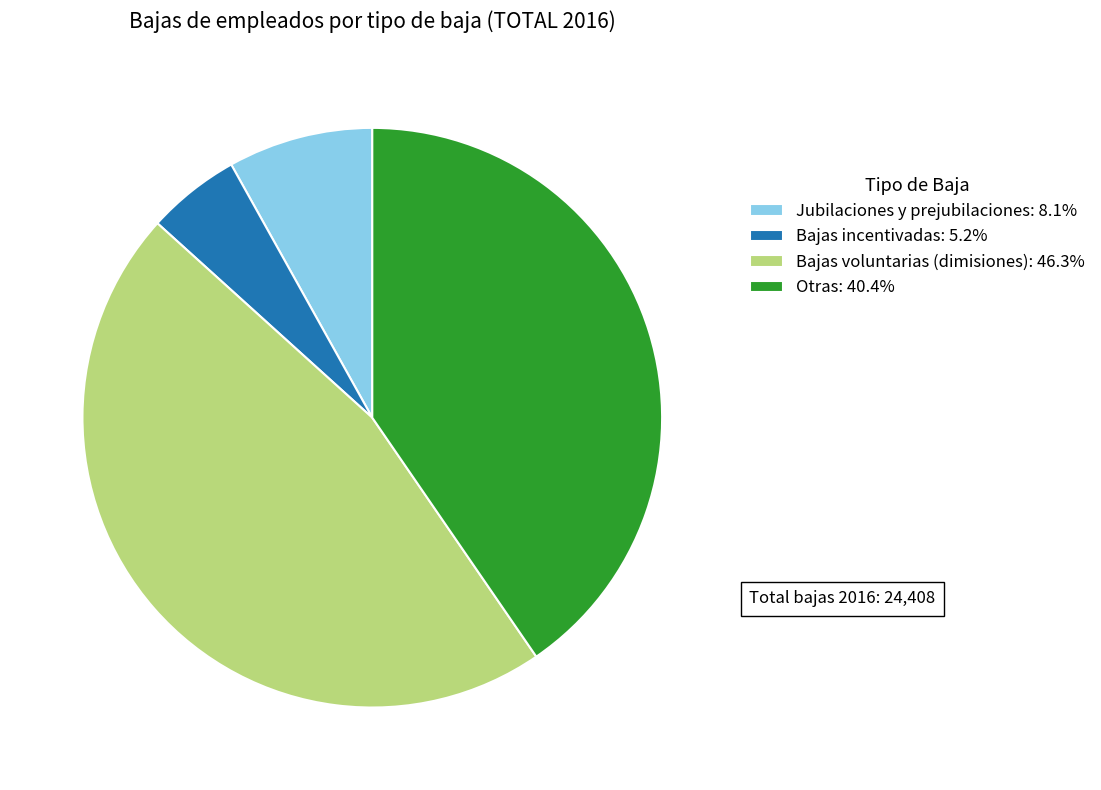

Approximately how many times larger is the value at Bajas incentivadas: 5.2% compared to Jubilaciones y prejubilaciones: 8.1%?

0.6